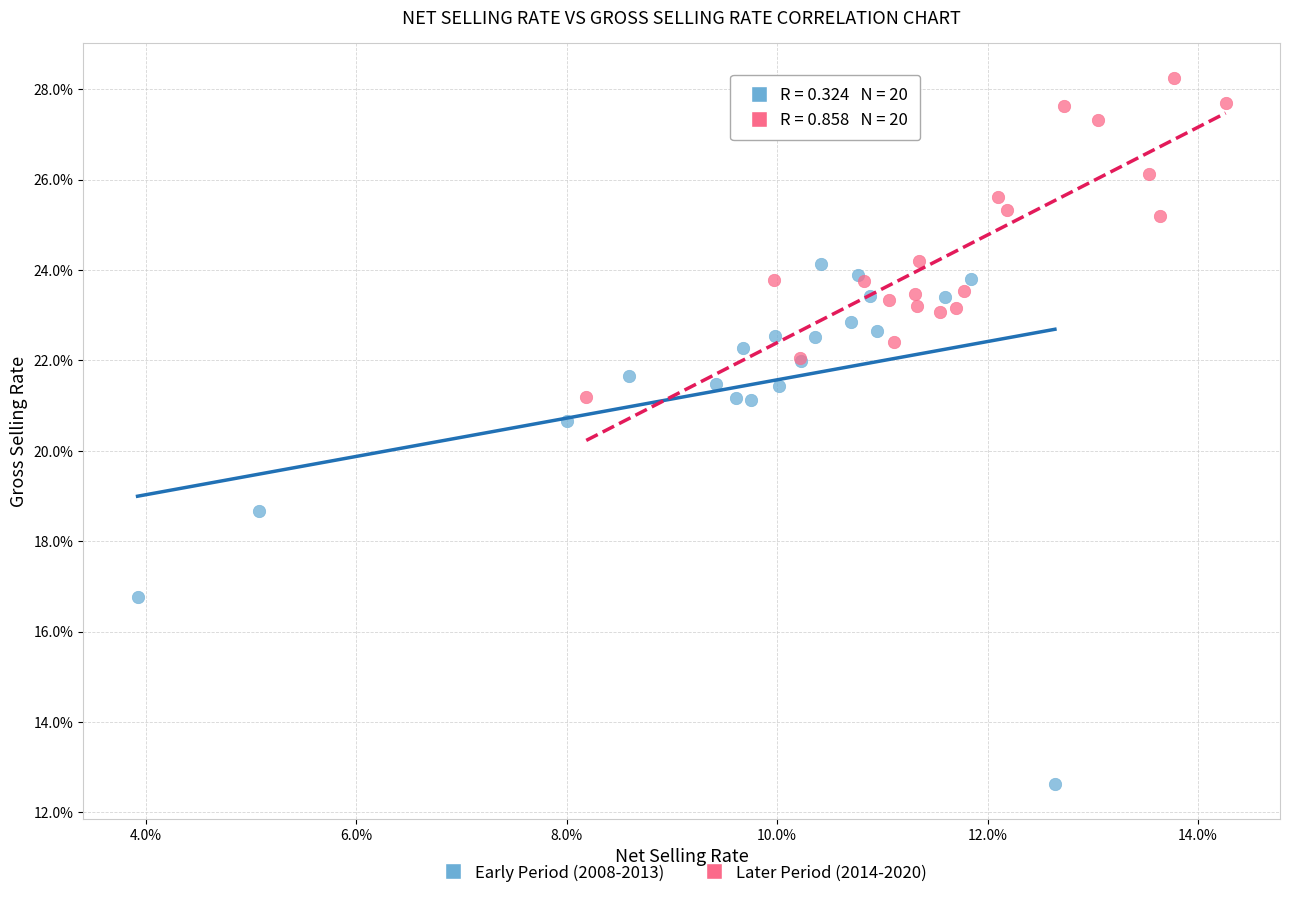

Which series has the largest Y range (max minus min)?

Early Period (2008-2013)